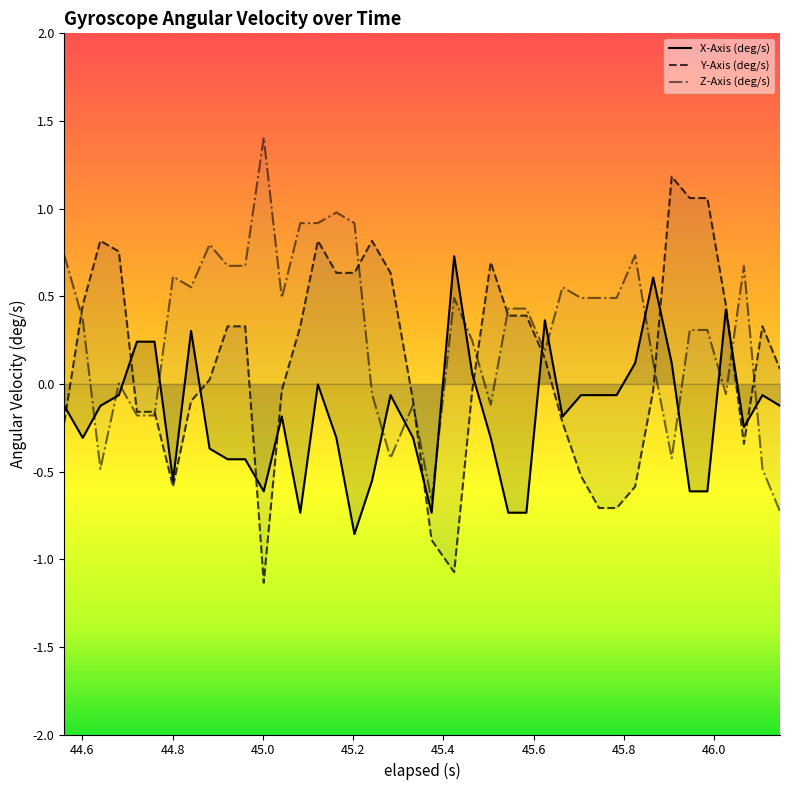

Which series has the largest total across all categories?

Z-Axis (deg/s)